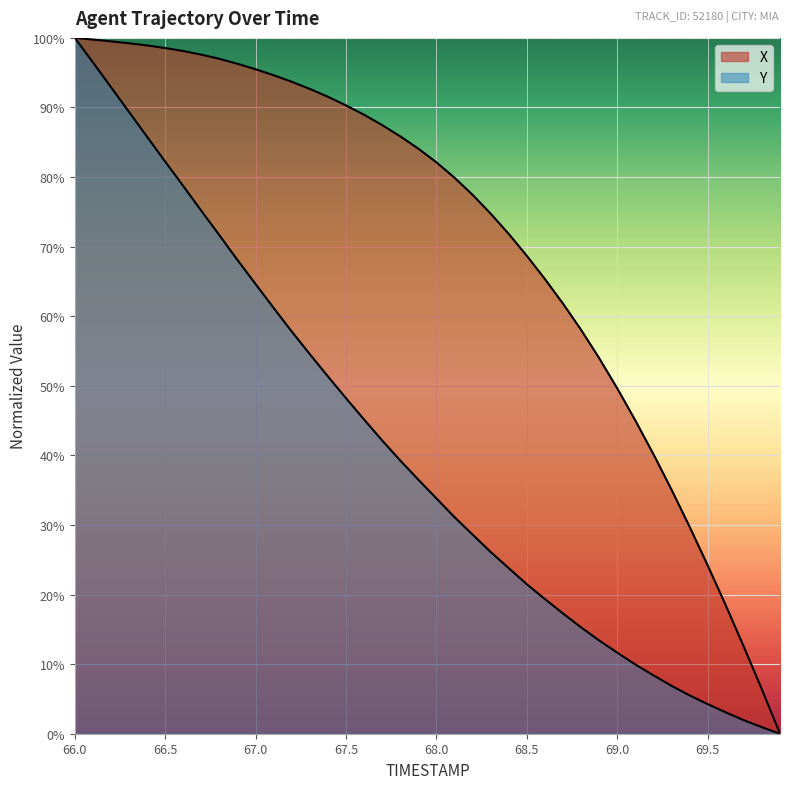

What position from the left is 67.6?

17